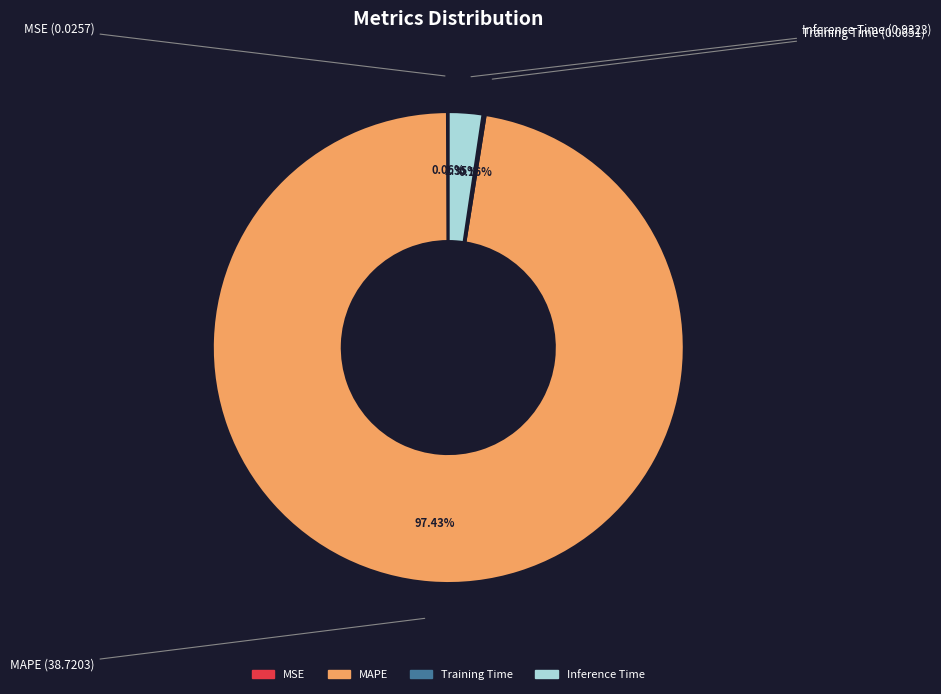

Does any single category account for the majority?

Yes